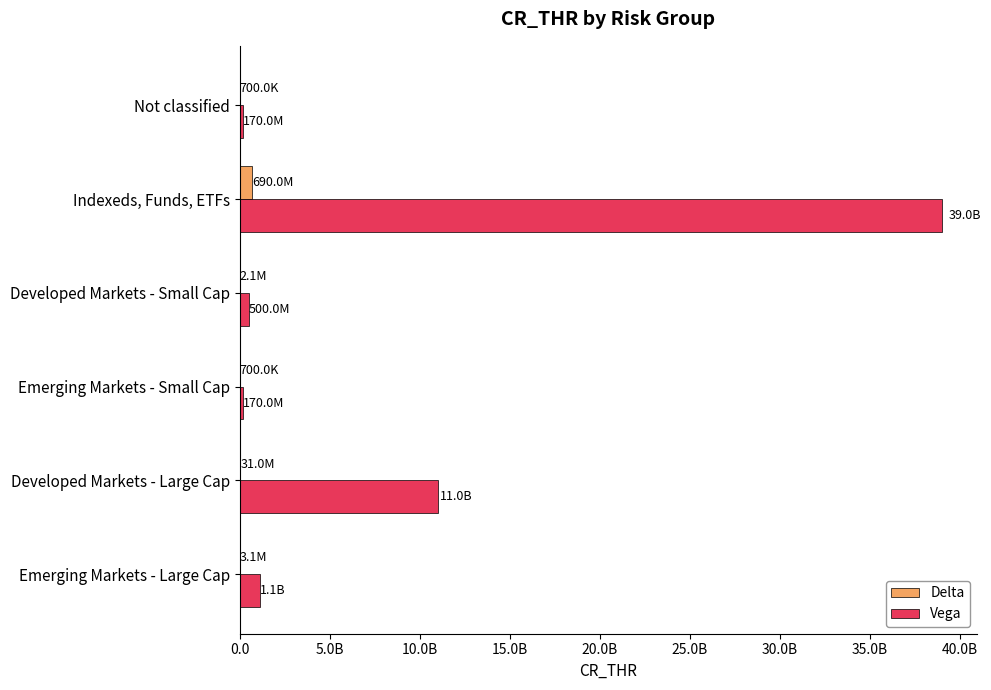

What are all the series names shown in the legend?

Delta, Vega